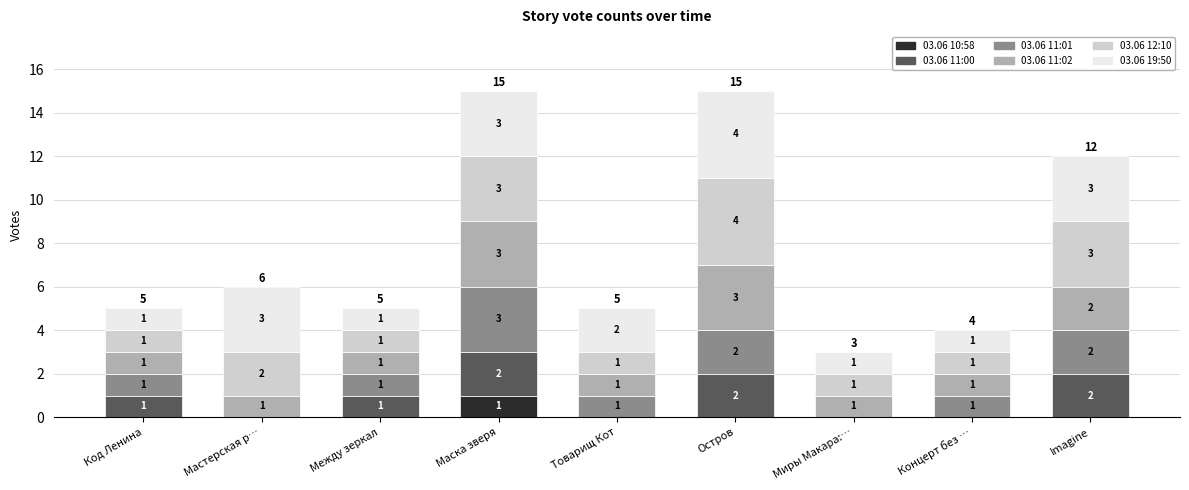

Reading left to right, transcribe the values for 03.06 10:58.

Код Ленина=0	Мастерская р…=0	Между зеркал=0	Маска зверя=1	Товарищ Кот=0	Остров=0	Миры Макара:…=0	Концерт без …=0	Imagine=0